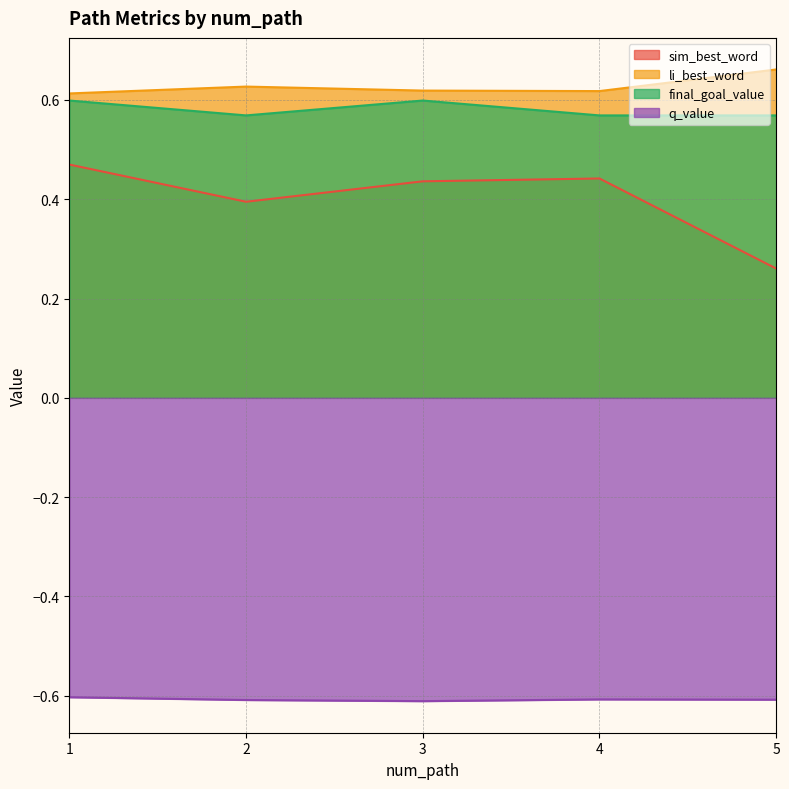

Reading right to left, transcribe all the data shown in this chart.

sim_best_word: 0.3	0.4	0.4	0.4	0.5
li_best_word: 0.7	0.6	0.6	0.6	0.6
final_goal_value: 0.6	0.6	0.6	0.6	0.6
q_value: -0.6	-0.6	-0.6	-0.6	-0.6